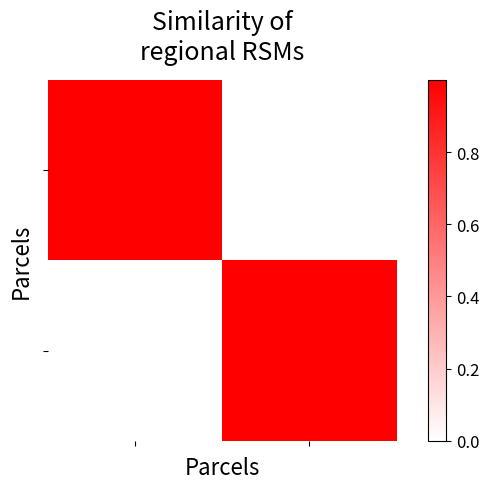

What is the greatest value displayed?

1